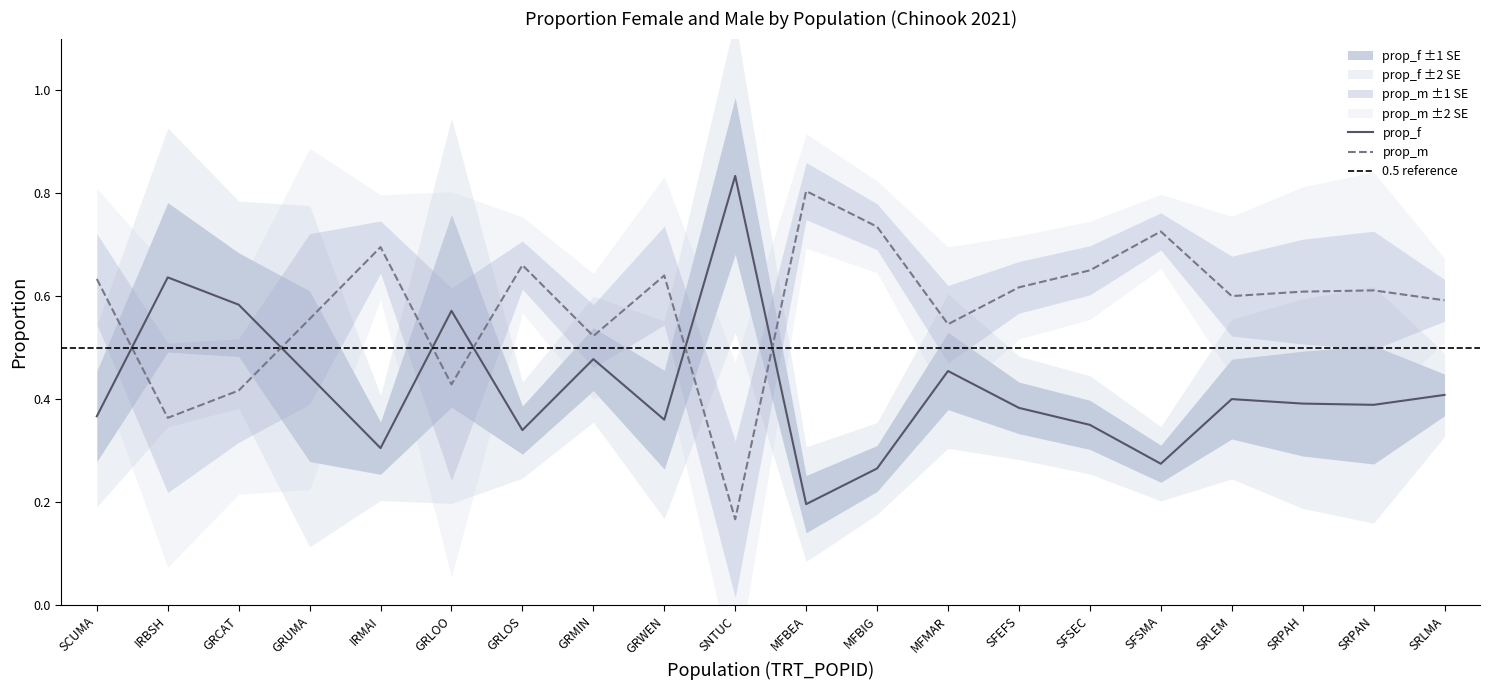

Rank the series by their maximum value, from lowest to highest.

prop_m, prop_f